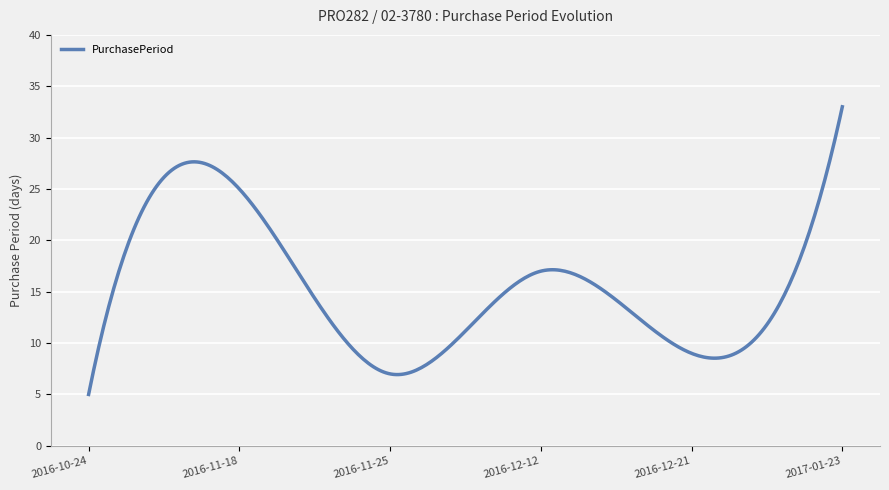

What is the difference between the maximum and minimum values?

28.0